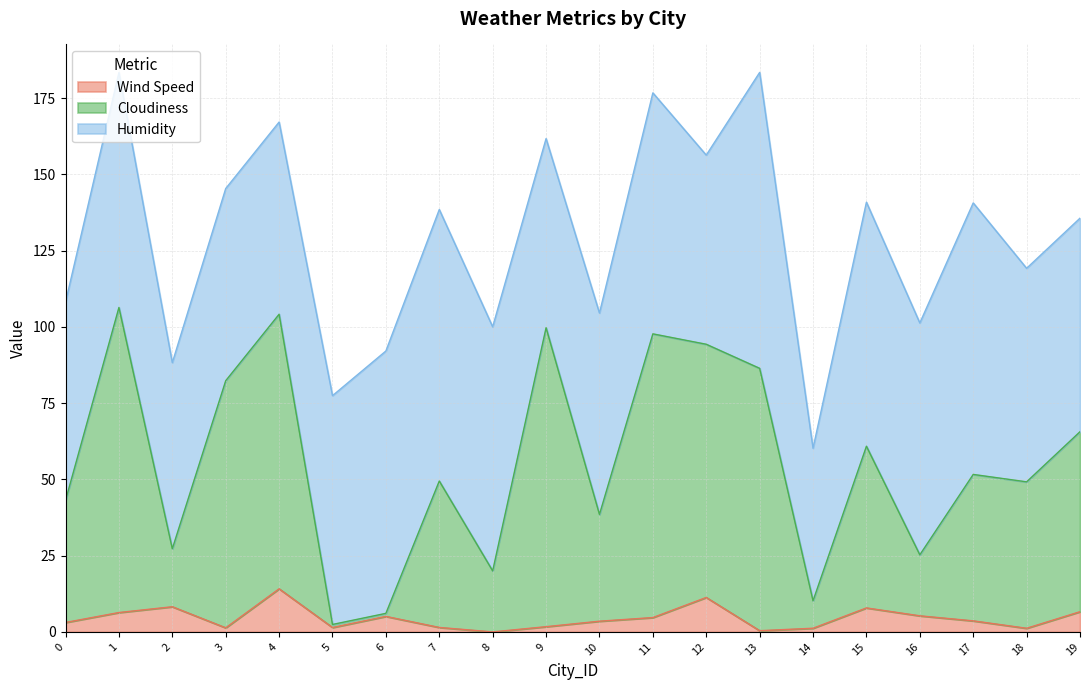

What are all the series names shown in the legend?

Wind Speed, Cloudiness, Humidity